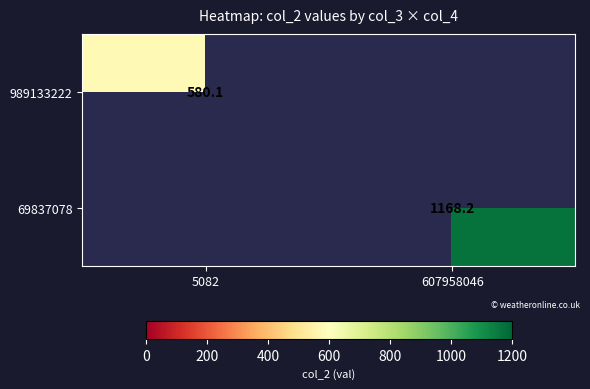

How many distinct data groups are displayed?

2